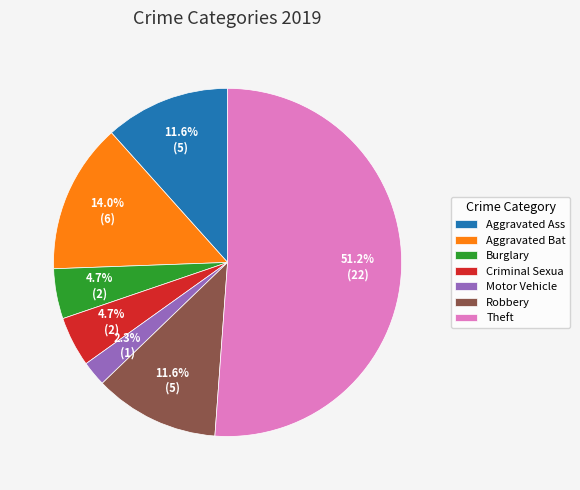

Combined, do Burglary and Theft account for over 50%?

Yes